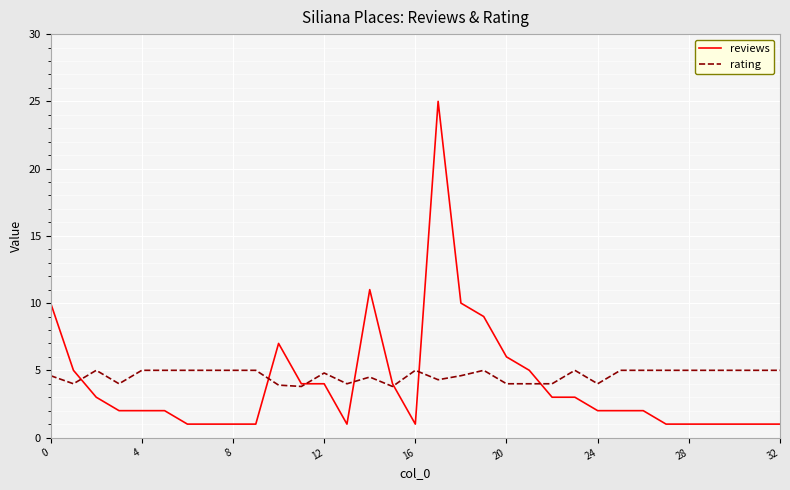

List the series in order of their peak value, highest first.

reviews, rating